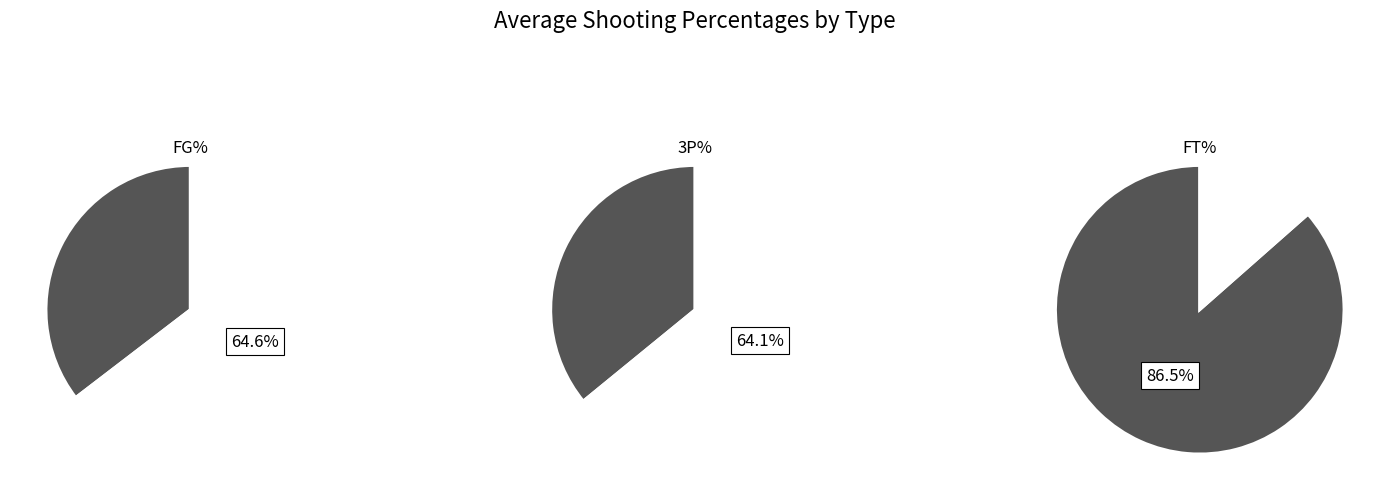

What percentage is the 1 slice, to the nearest percent?

33%